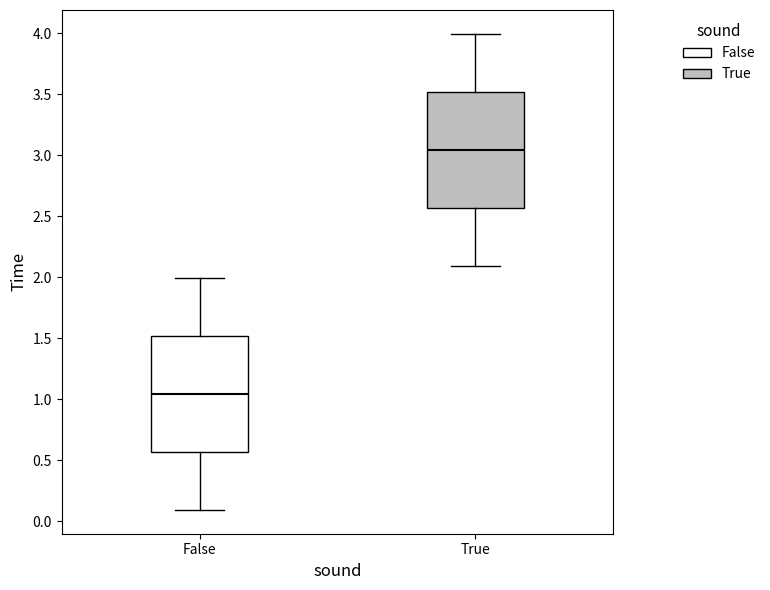

Reading left to right, transcribe this box plot: for each box, give where its median line is, the range the box spans, and where its two whiskers end, as read against the y-axis. The values are not printed on the chart, so give them approximately, as read against the axis.

False: median 1.05, box 0.55 to 1.50, whiskers 0.10 to 2.00
True: median 3.05, box 2.55 to 3.50, whiskers 2.10 to 4.00